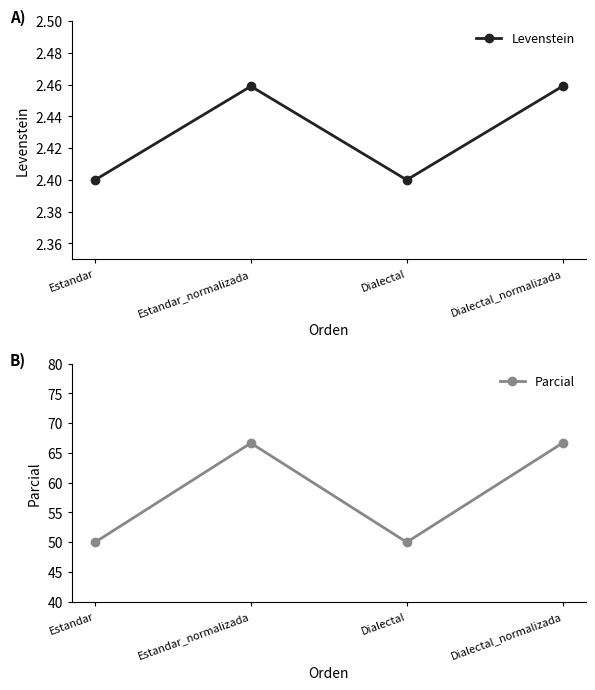

Where is the first local maximum for Levenstein?

Estandar_normalizada